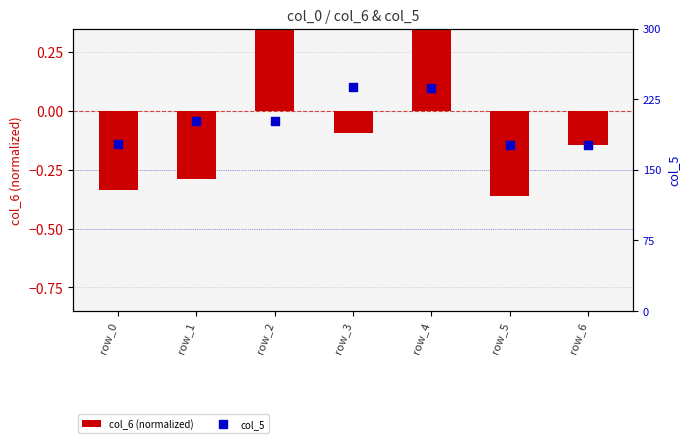

Is the value of col_6 (normalized) at row_3 greater than the value of col_5 at row_1?

No